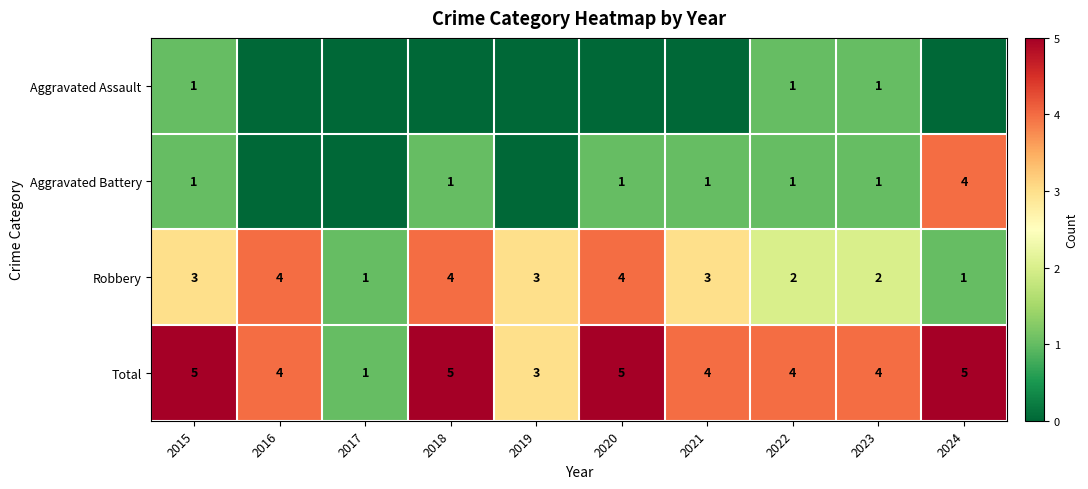

Count the Total values in the range 4 to 5.

8